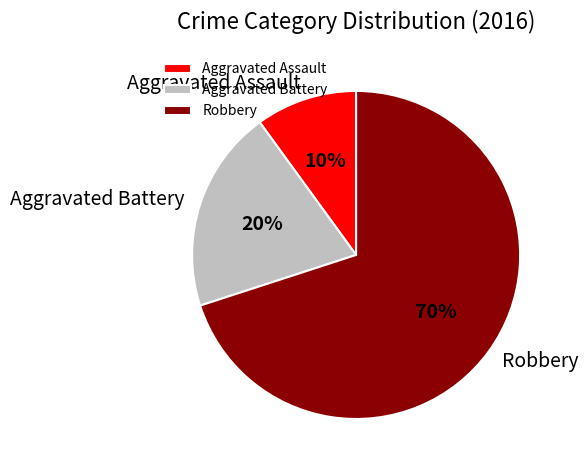

Does Robbery represent more than half of the total?

Yes